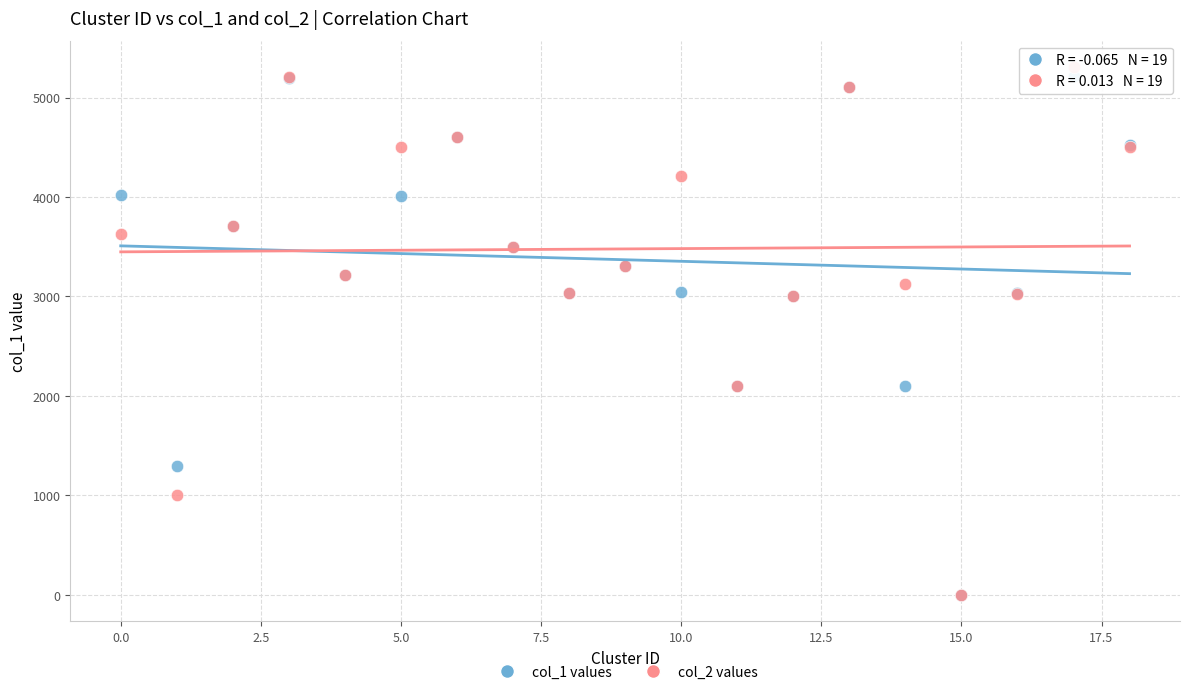

What are all the series names shown in the legend?

col_1 values, col_2 values